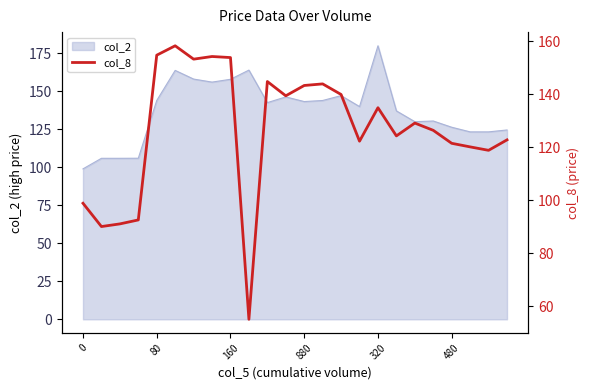

What is the average value?

126.4